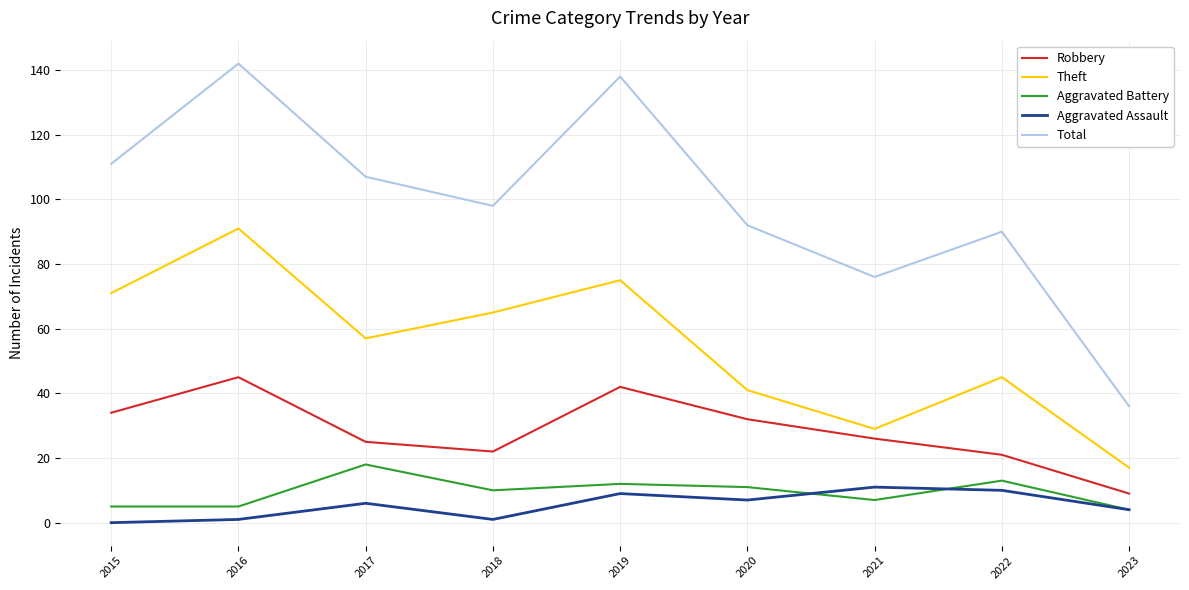

At how many categories does at least one series exceed 13?

9